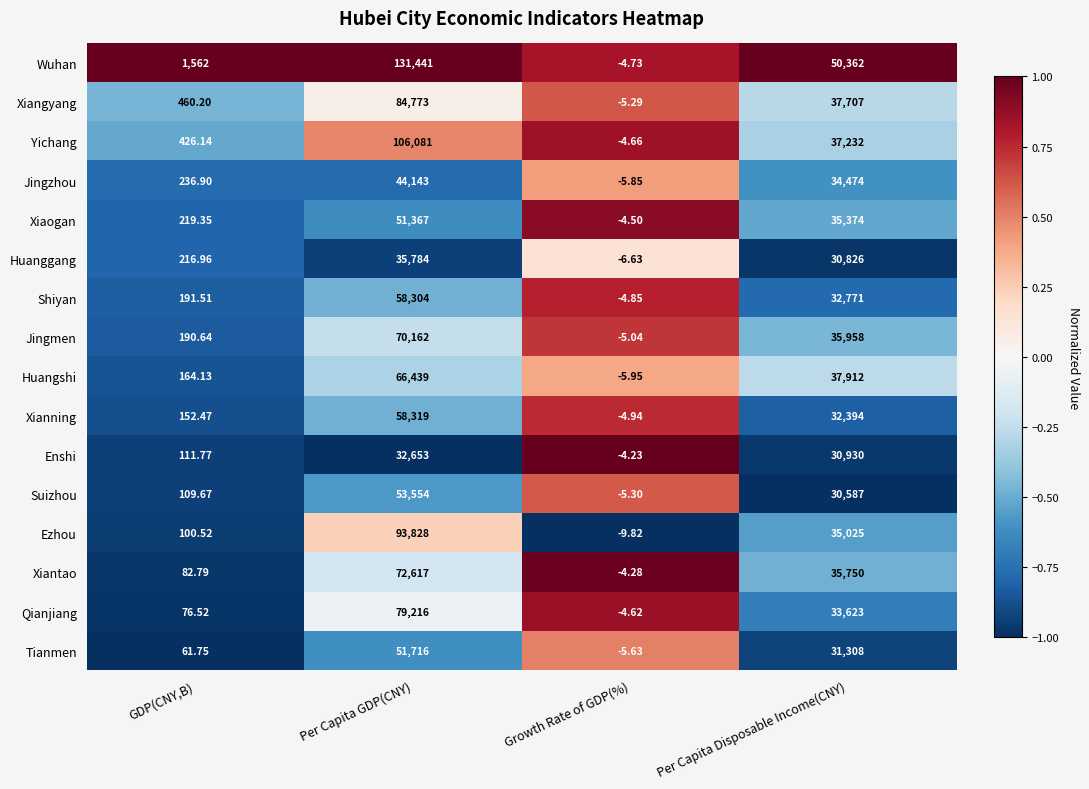

What is the greatest value displayed?

131441.0